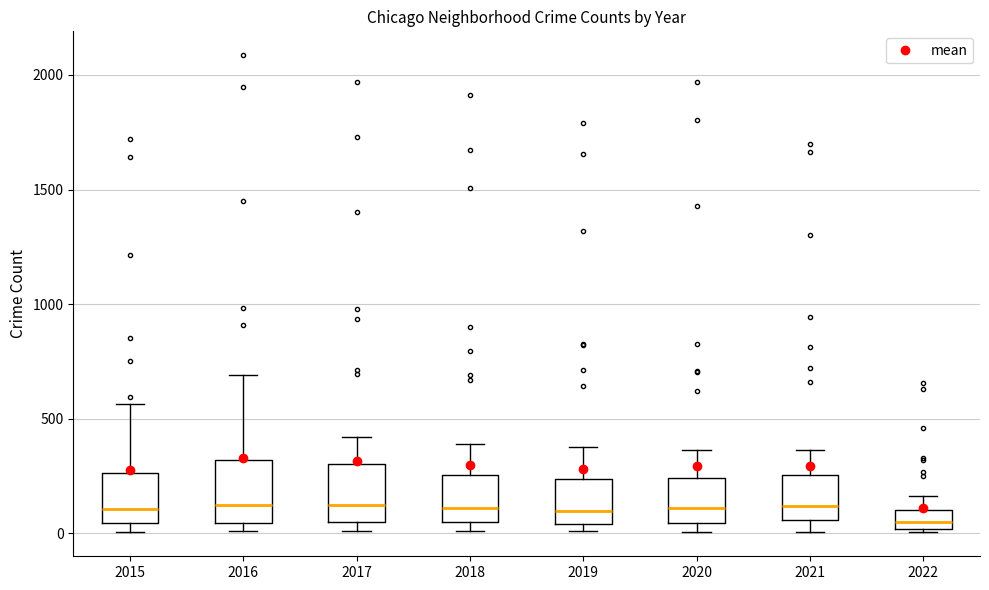

Reading left to right, read every box against the y-axis: the position of its median line, the range the box covers, and the ends of its whiskers. The values are not printed on the chart, so give them approximately, as read against the axis.

2015: median 100, box 50 to 250, whiskers 0 to 550
2016: median 150, box 50 to 300, whiskers 0 to 700
2017: median 100, box 50 to 300, whiskers 0 to 400
2018: median 100, box 50 to 250, whiskers 0 to 400
2019: median 100, box 50 to 250, whiskers 0 to 400
2020: median 100, box 50 to 250, whiskers 0 to 350
2021: median 100, box 50 to 250, whiskers 0 to 350
2022: median 50, box 0 to 100, whiskers 0 to 150